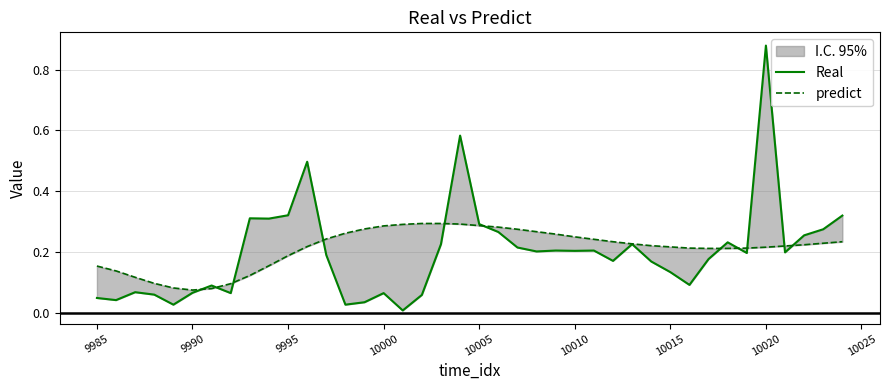

What is the highest value of the Real series?

0.9